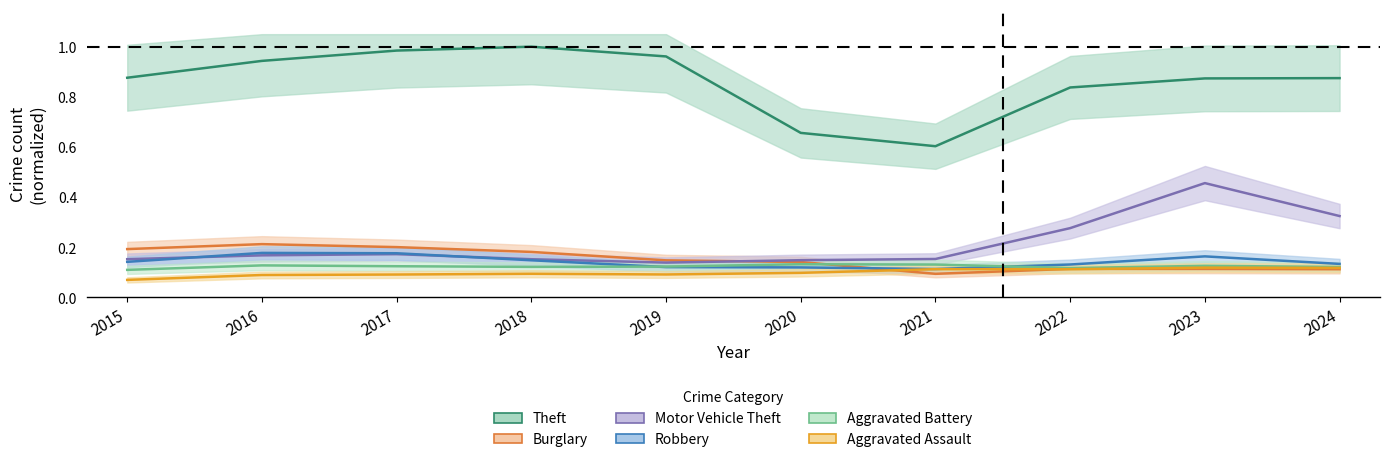

Between 2020 and 2024, which is larger?

2024